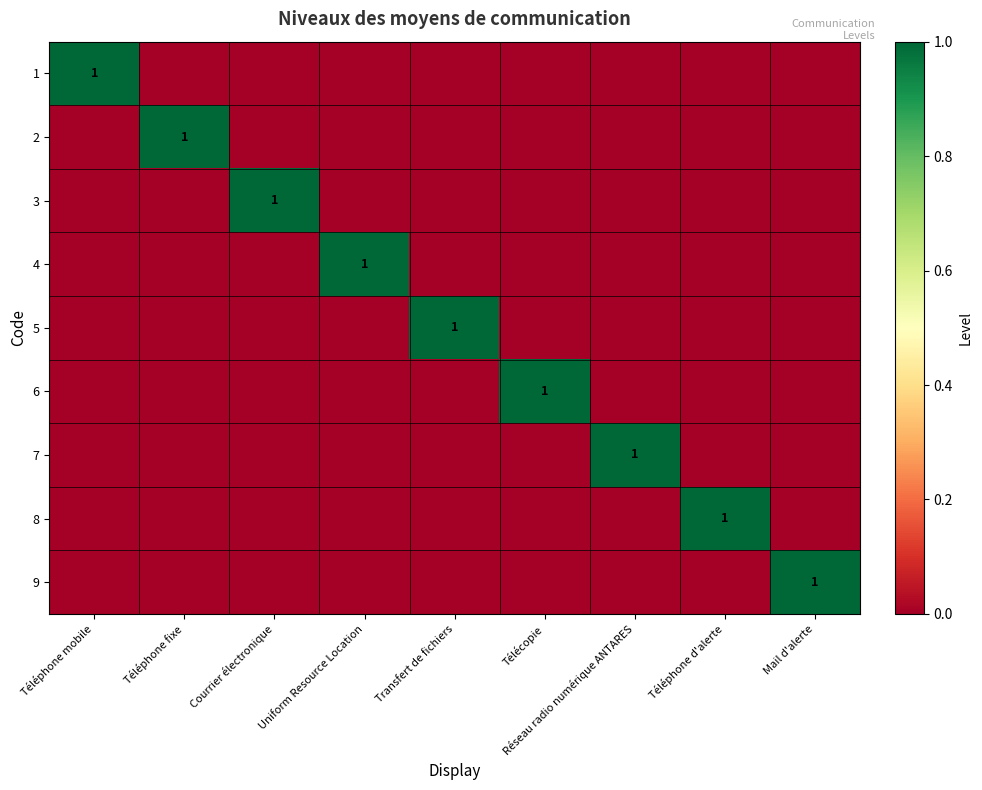

Is it true that 2 equals 1 at Téléphone fixe?

True